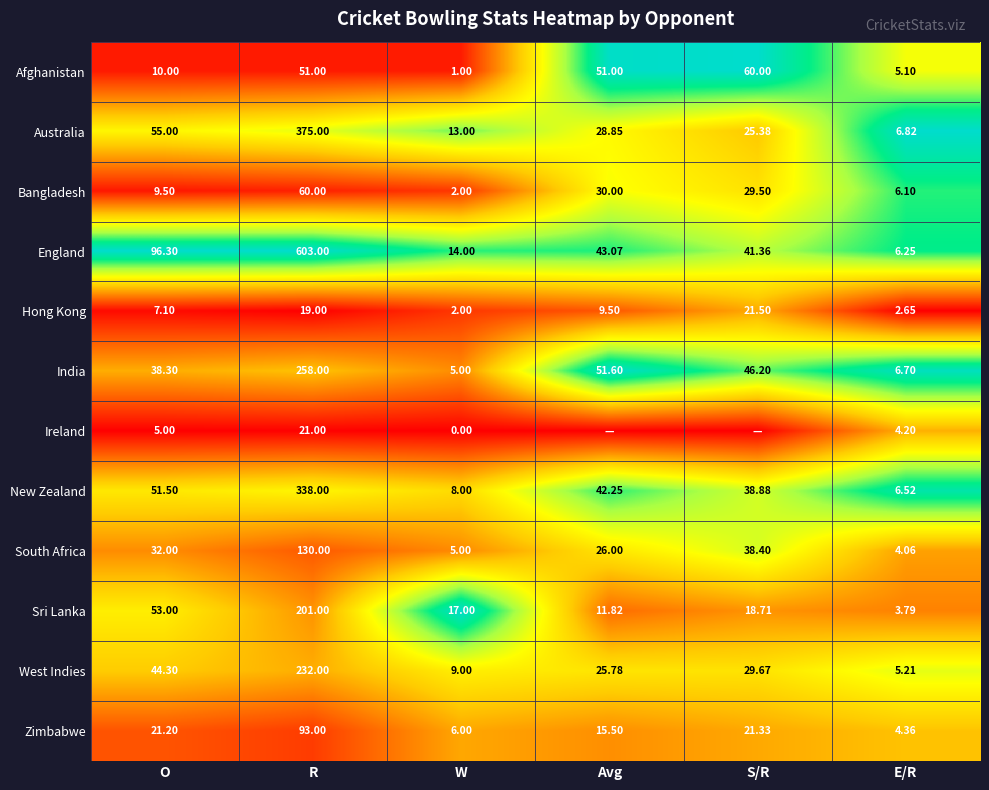

At which label does Afghanistan reach its minimum?

W